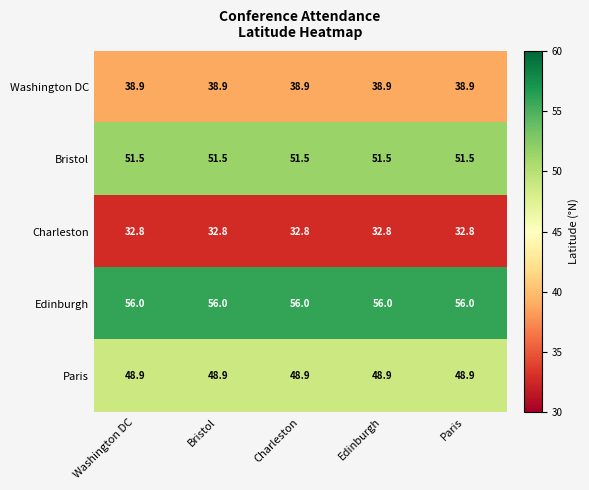

Is it true that Edinburgh equals 24.4 at Charleston?

False